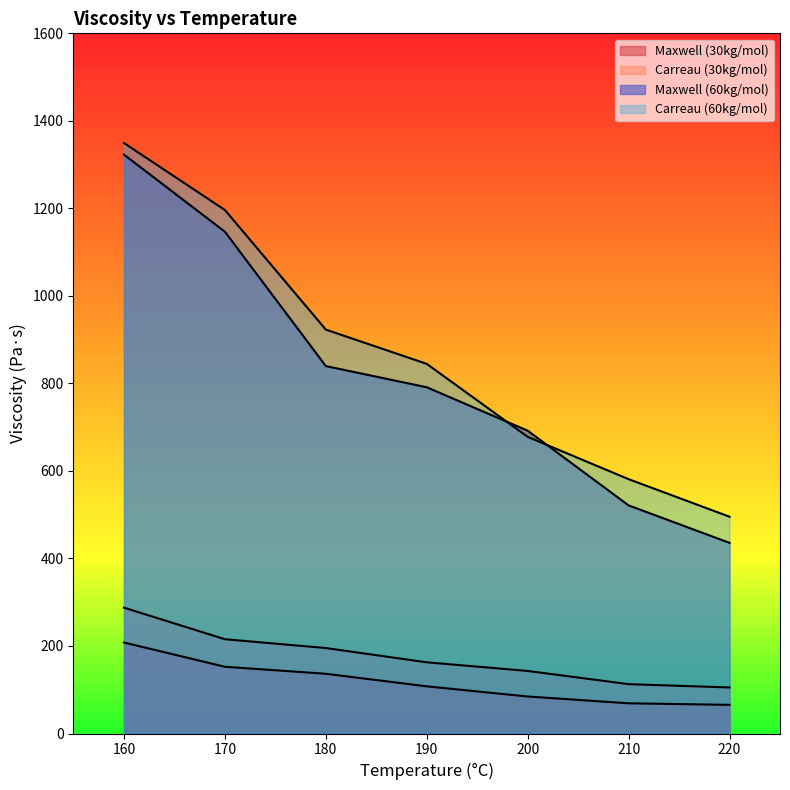

Reading left to right, transcribe all the data shown in this chart.

Maxwell (30kg/mol): 207.9	152.5	136.5	107.8	84.6	69.0	65.5
Carreau (30kg/mol): 287.6	215.5	195.3	162.7	142.9	112.8	105.2
Maxwell (60kg/mol): 1322.9	1146.7	839.6	791.2	692.0	521.3	435.6
Carreau (60kg/mol): 1349.4	1196.3	923.0	844.7	677.9	581.2	495.4